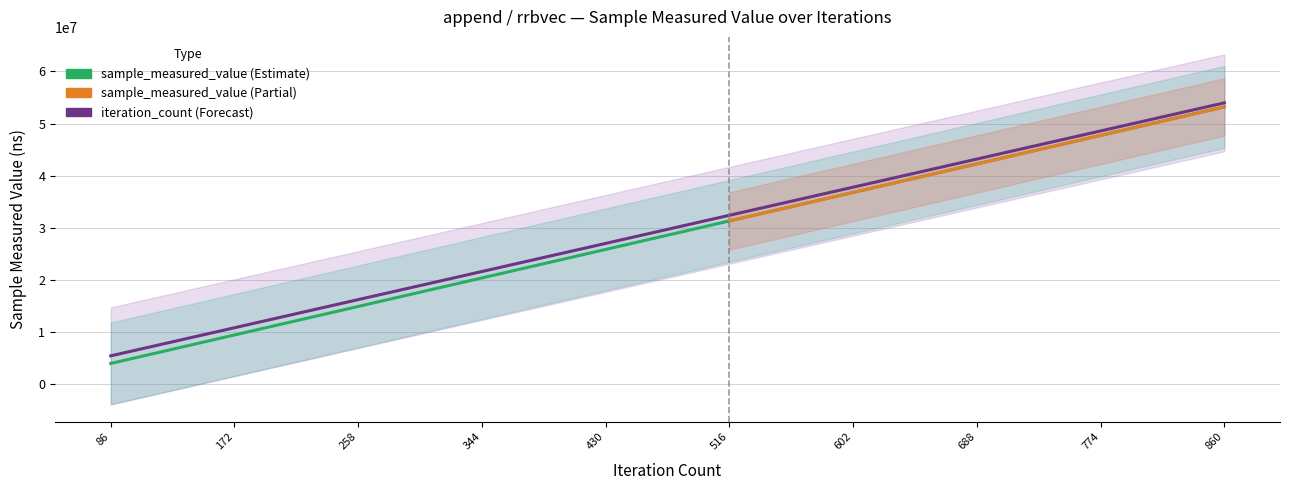

The iteration_count series shows 24660045.5 at 258. True or false?

False